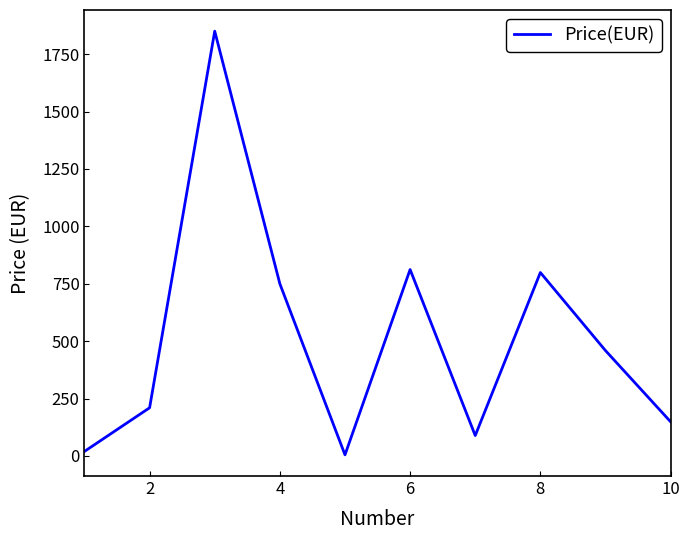

Reading left to right, list all the values displayed in this chart.

20	210	1850	750	5	812	89	799	459	149